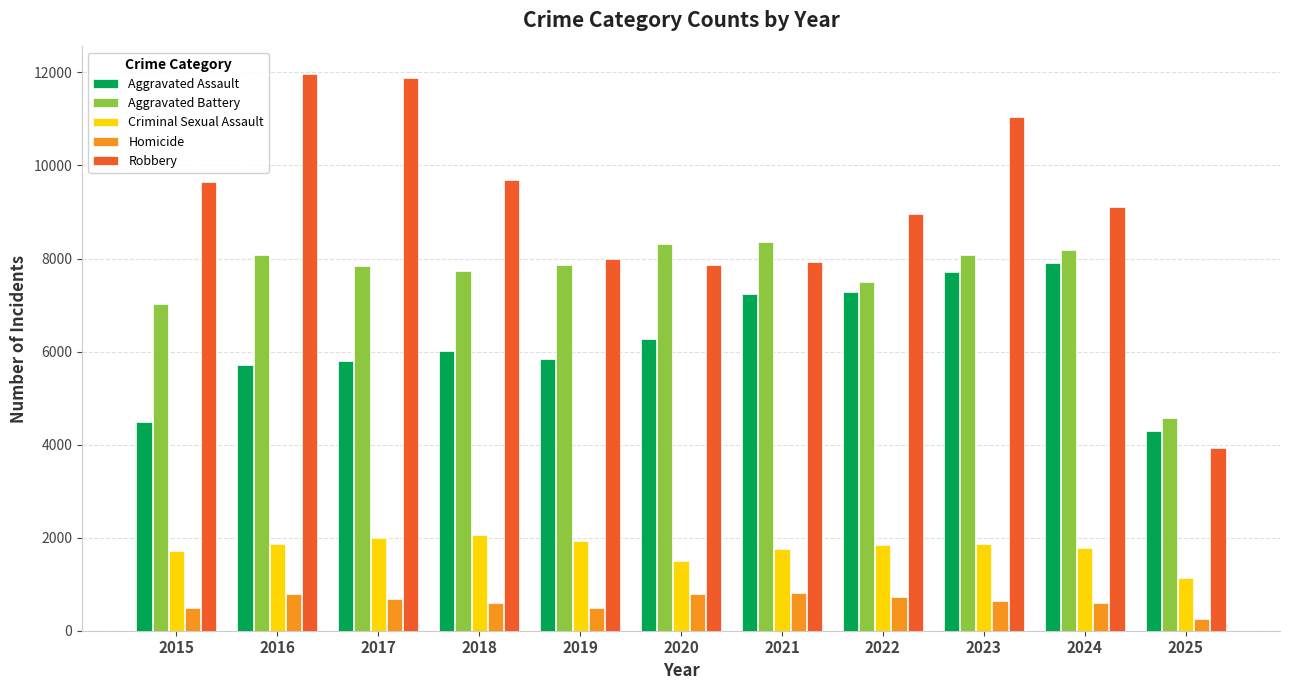

What is the sum of all Aggravated Assault values?

68538